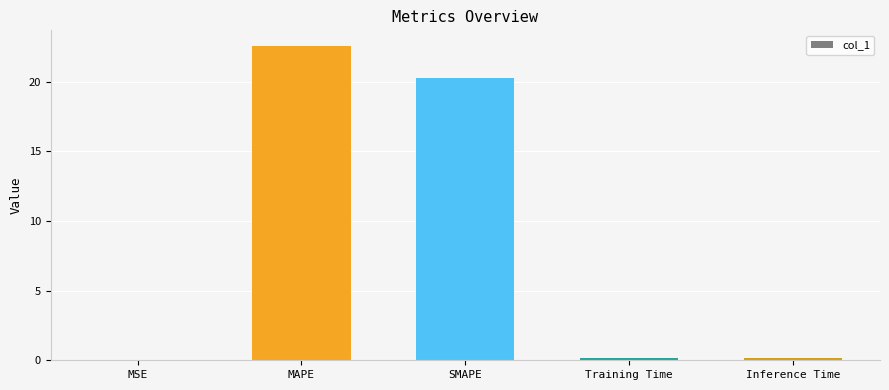

What is the sum of all values?

43.2